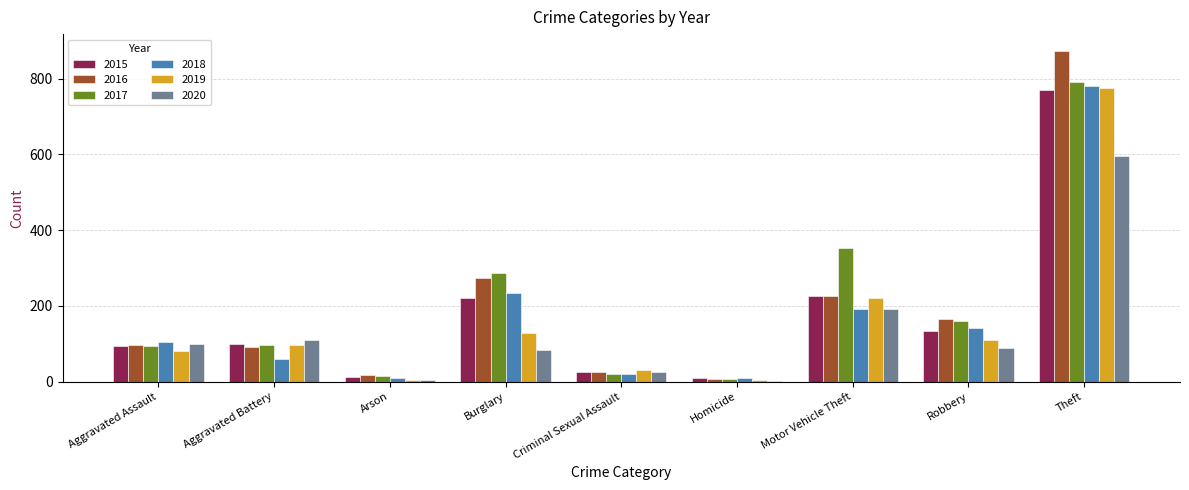

Which series changed the most between Burglary and Theft?

2019